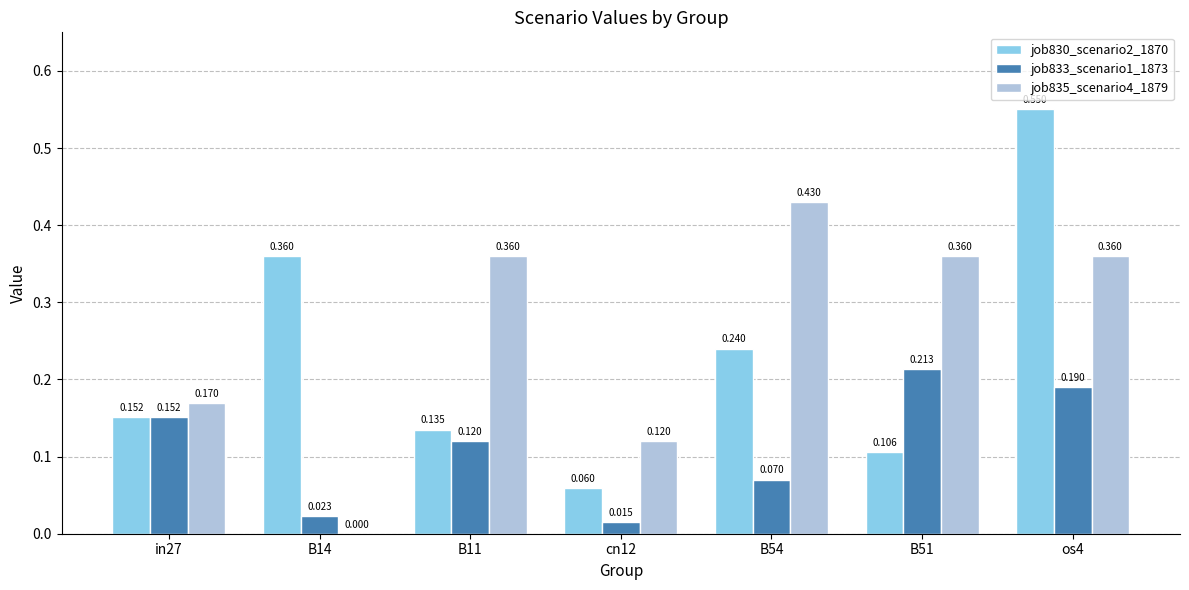

Which series changed the most between in27 and B54?

job835_scenario4_1879